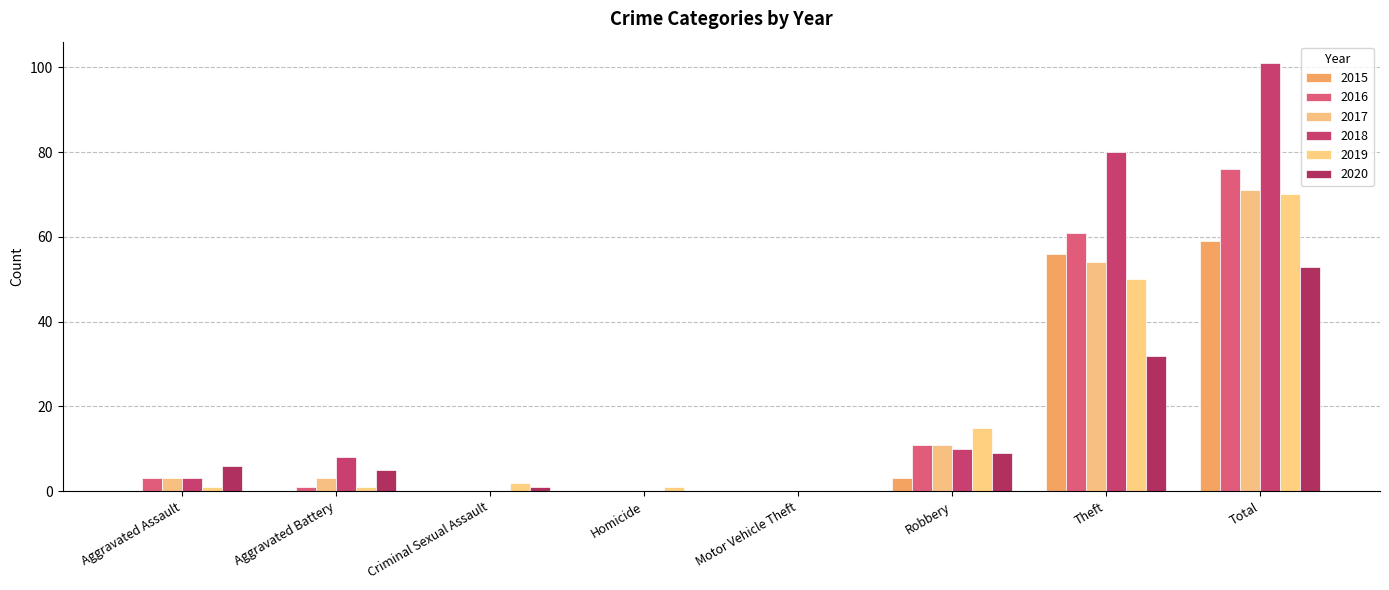

What is the greatest value displayed?

101